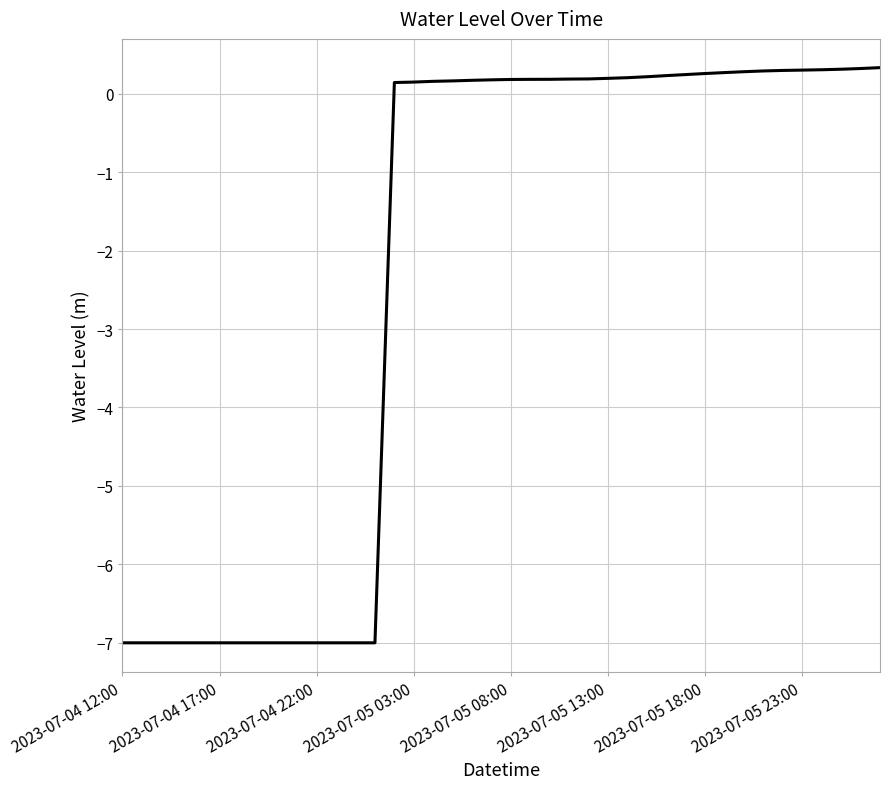

What is the maximum value shown in the chart?

0.3